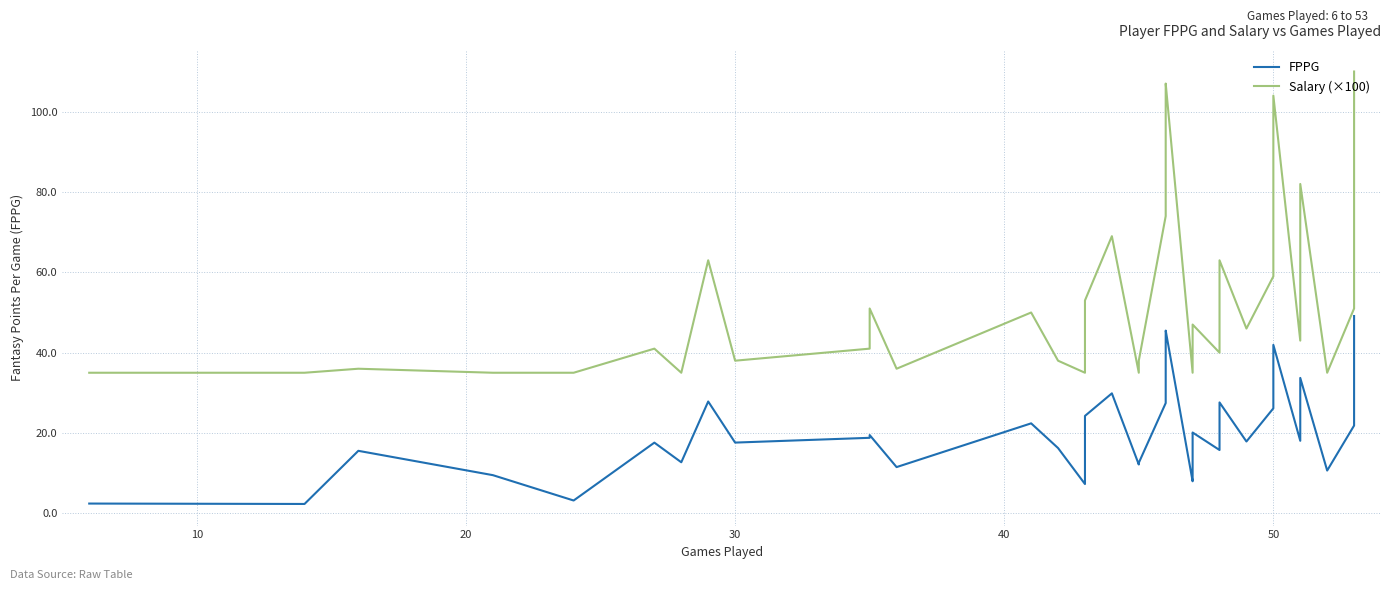

How many lines are shown in the chart?

2